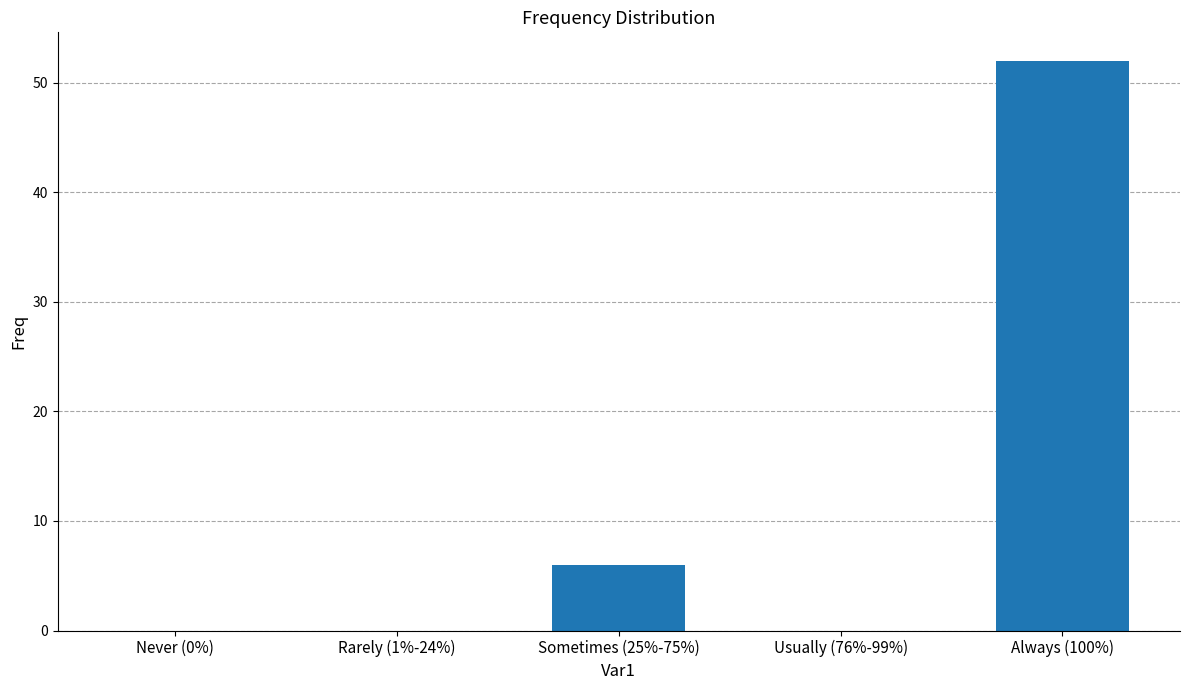

Is it true that the value at Usually (76%-99%) is 0?

True